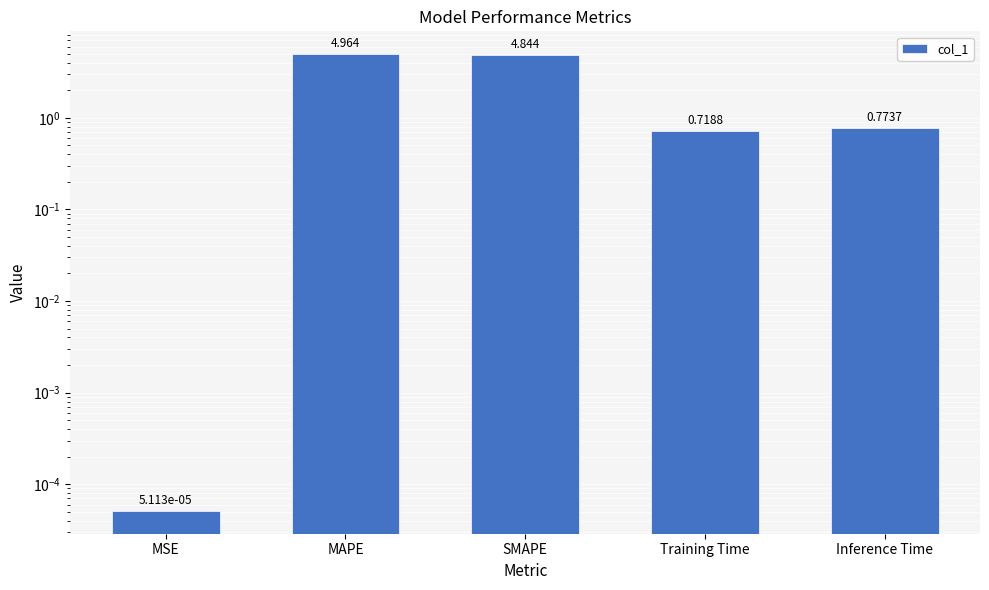

What is the difference between the values at MAPE and SMAPE?

0.1